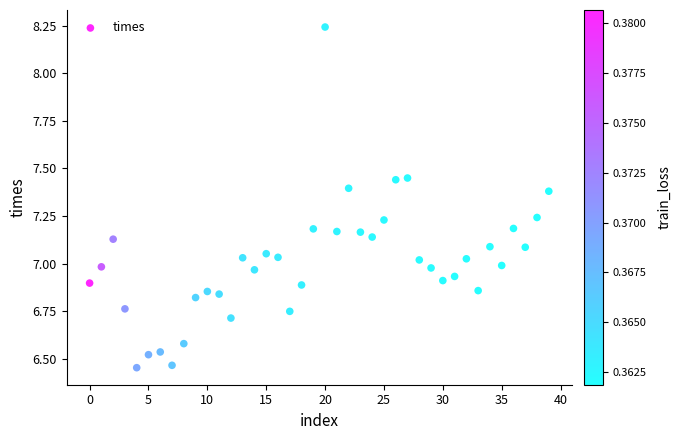

What is the range of Y values (max minus min)?

1.8